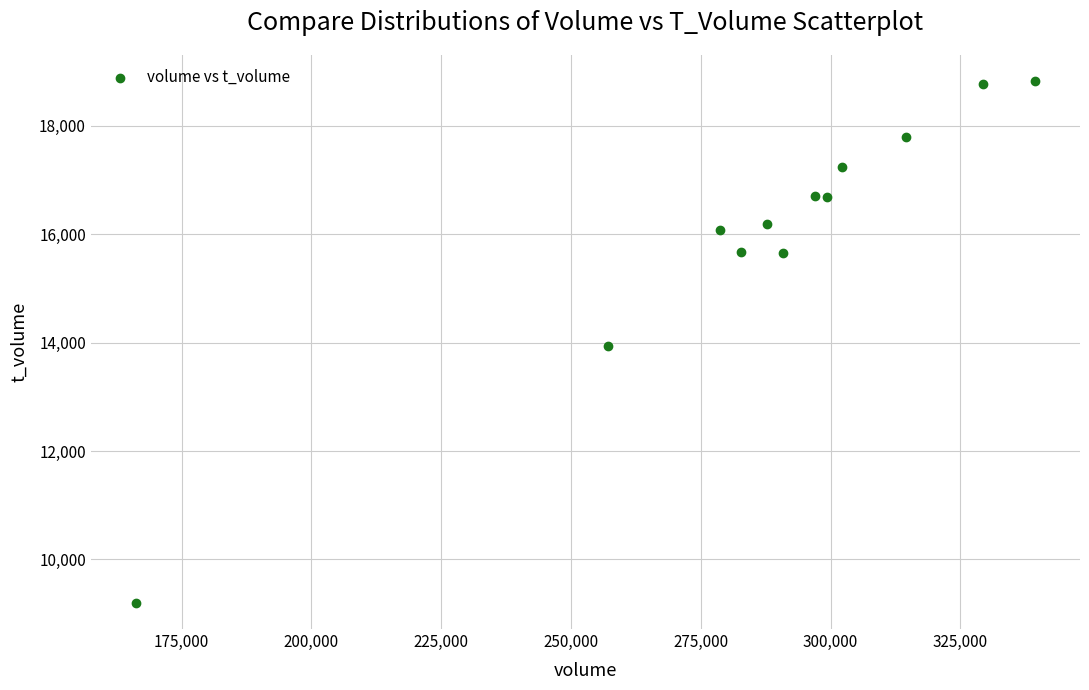

What is the average X value?

287067